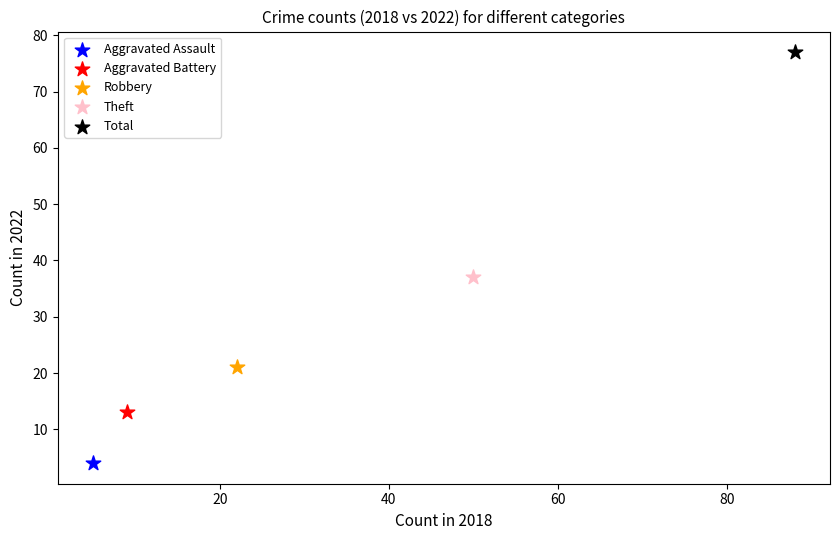

Which series reaches the maximum Y coordinate?

Total